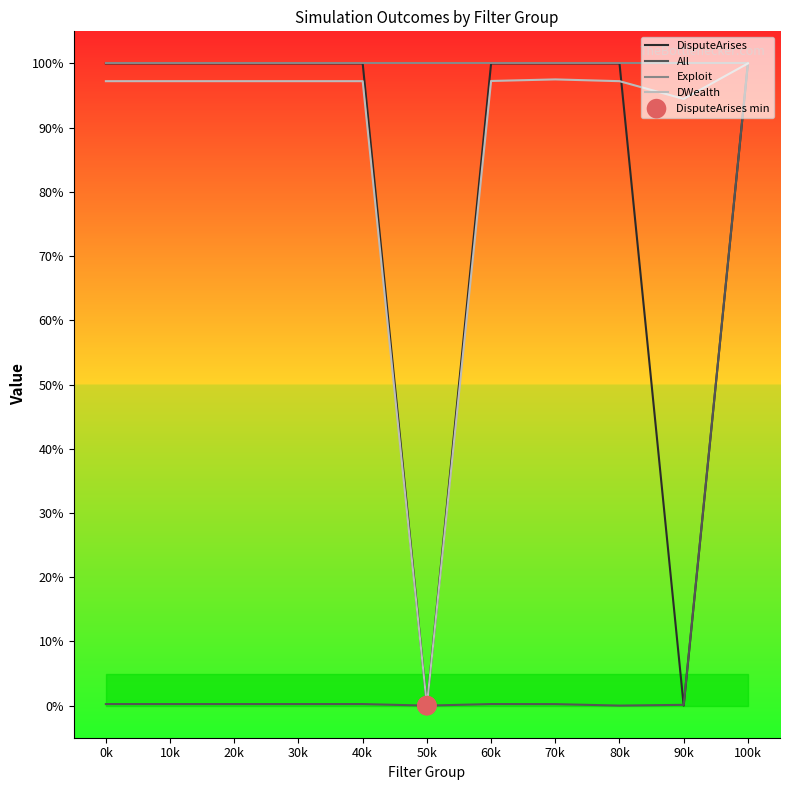

What is the total value across all series at 0k?

3.0